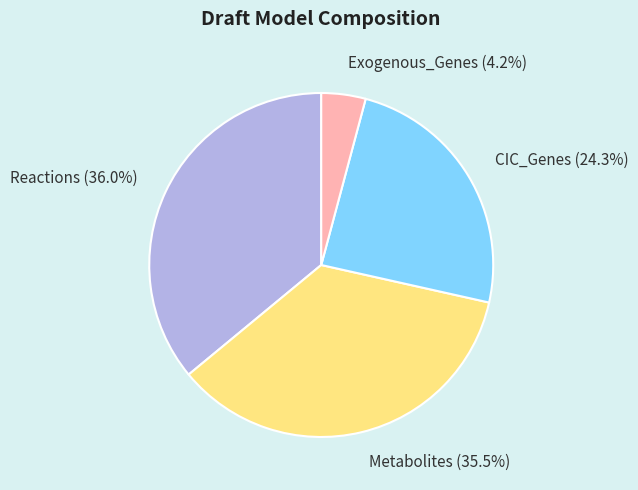

What is the smallest slice in the pie chart?

Exogenous_Genes